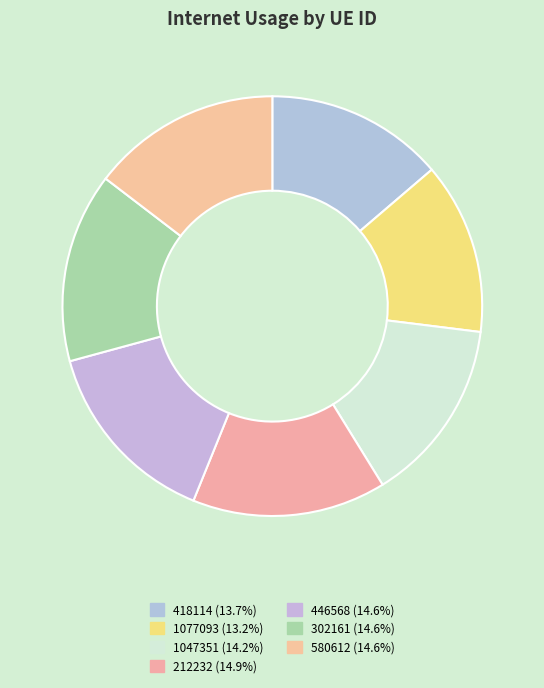

How many segments does this pie chart have?

7